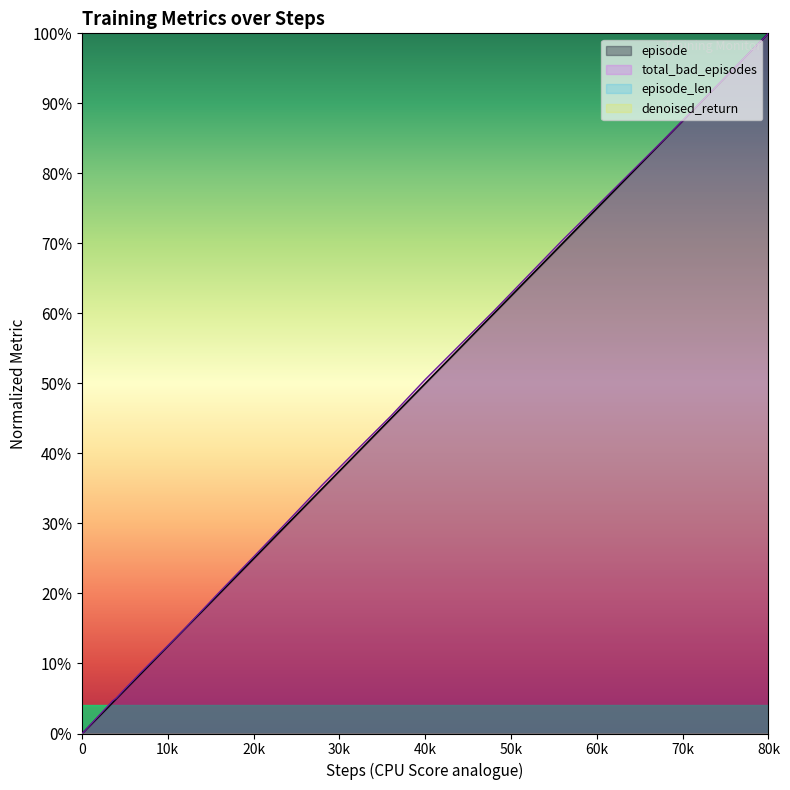

True or false: total_bad_episodes has a value of 0.1 at 28.

False